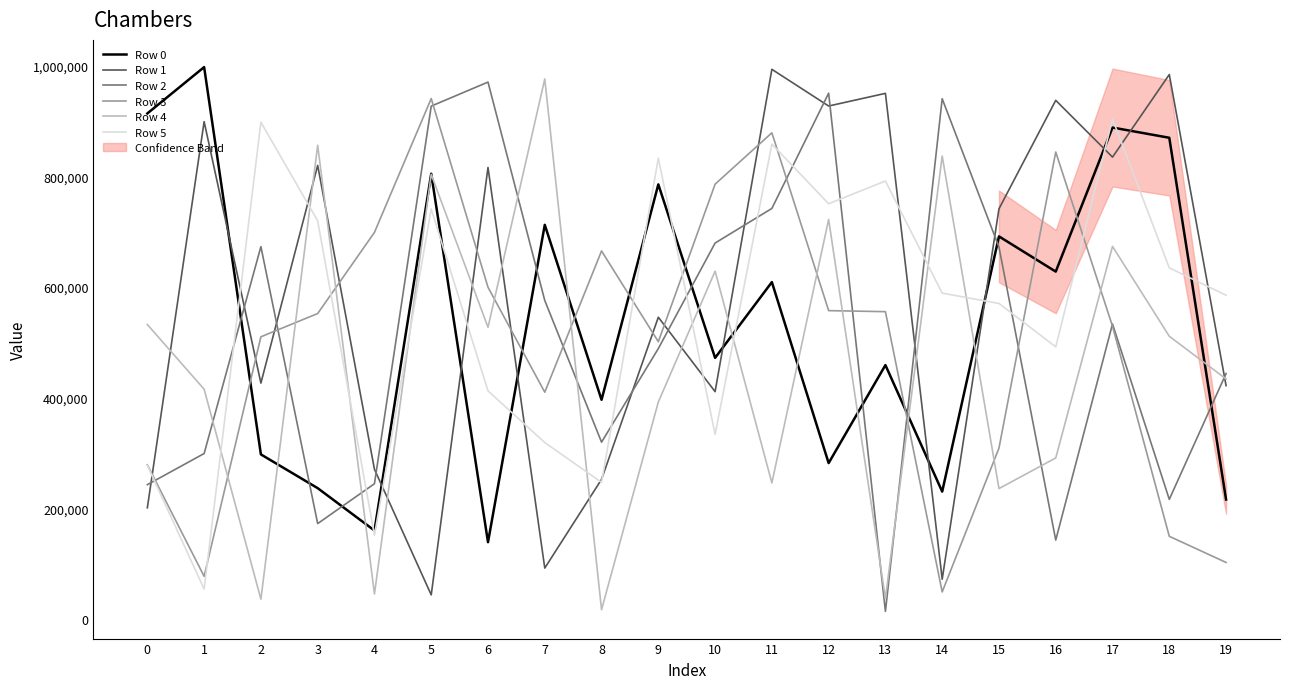

Which series ends up on top after the final intersection of Row 5 and Row 4?

Row 5